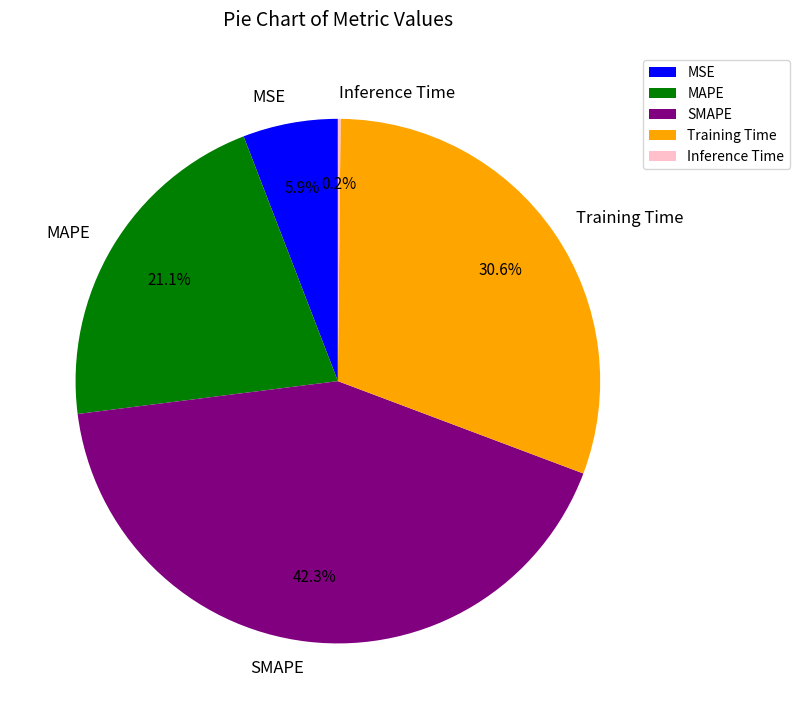

What percentage is the Training Time slice, to the nearest percent?

31%